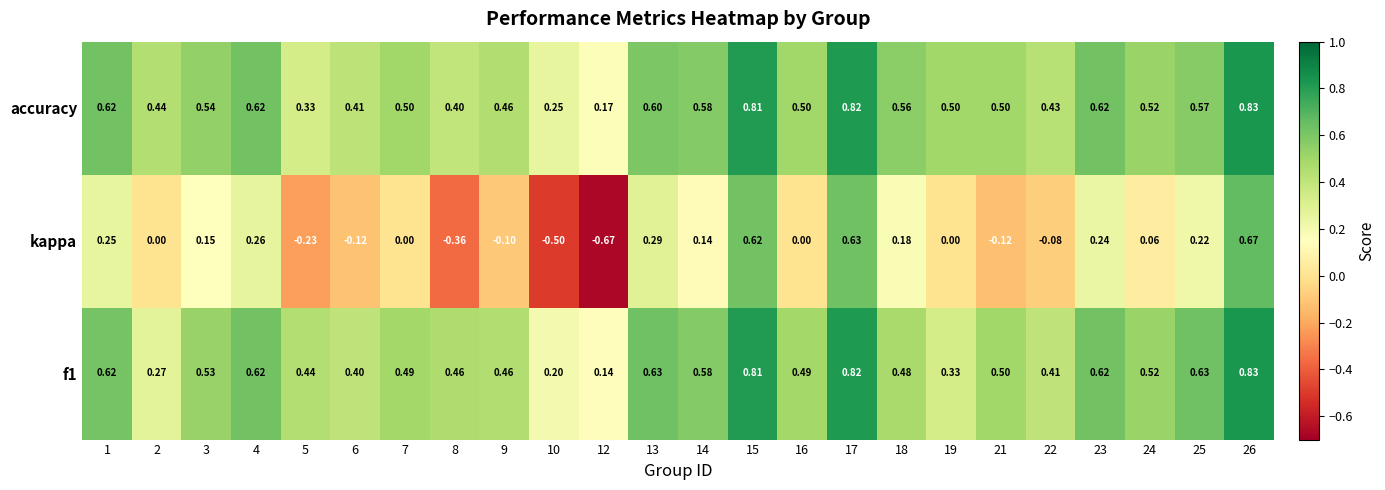

Between 15 and 19, which series saw the biggest shift?

kappa